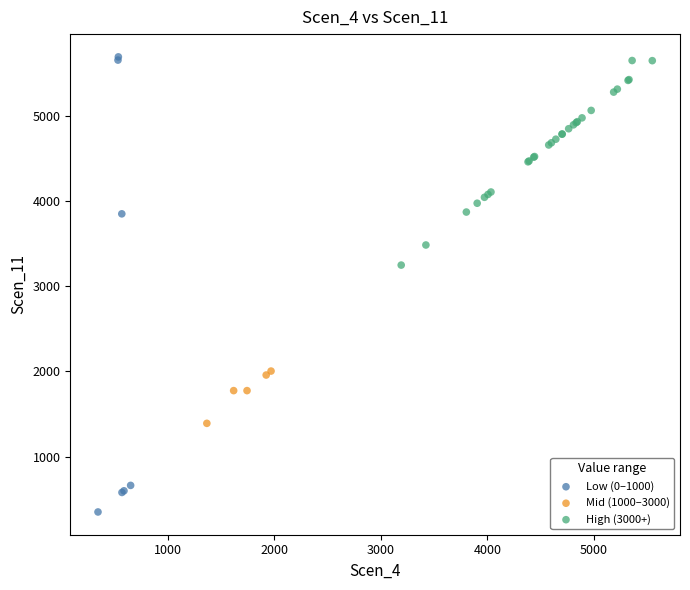

Which series has the widest spread of Y values?

Low (0–1000)